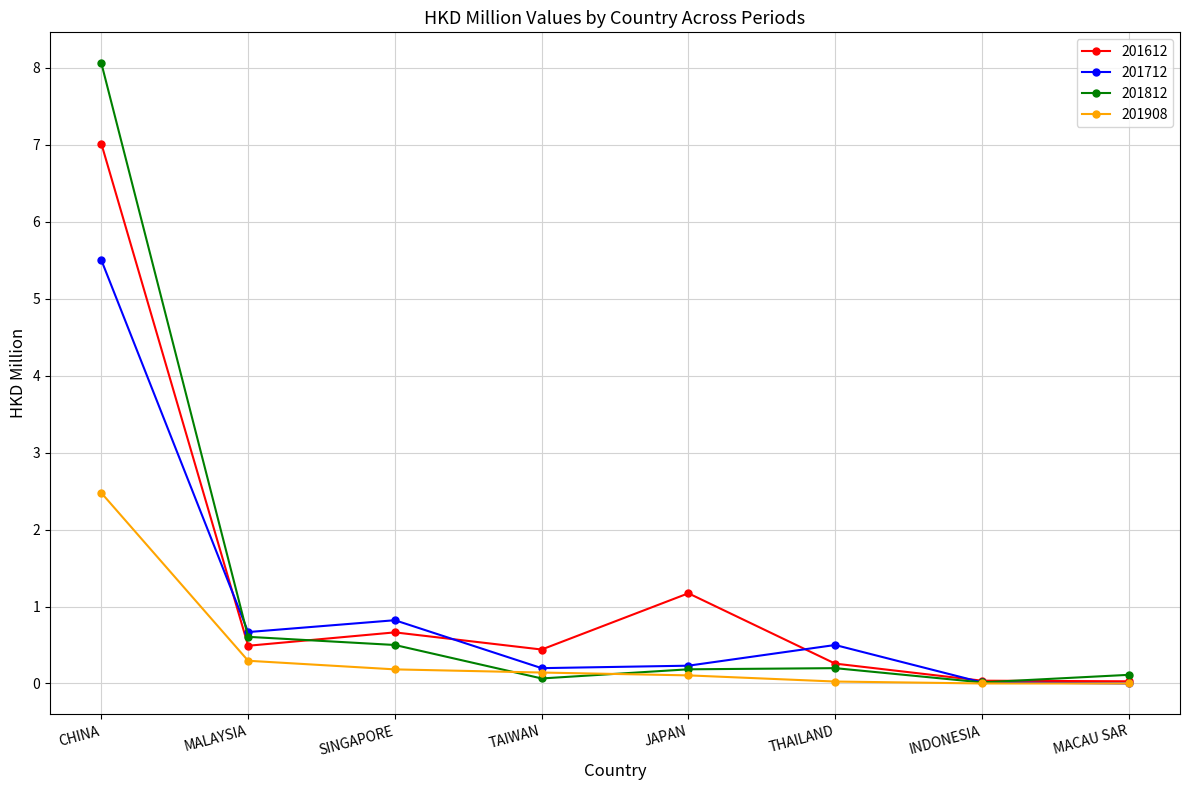

What is the average value of the 201908 series?

0.4